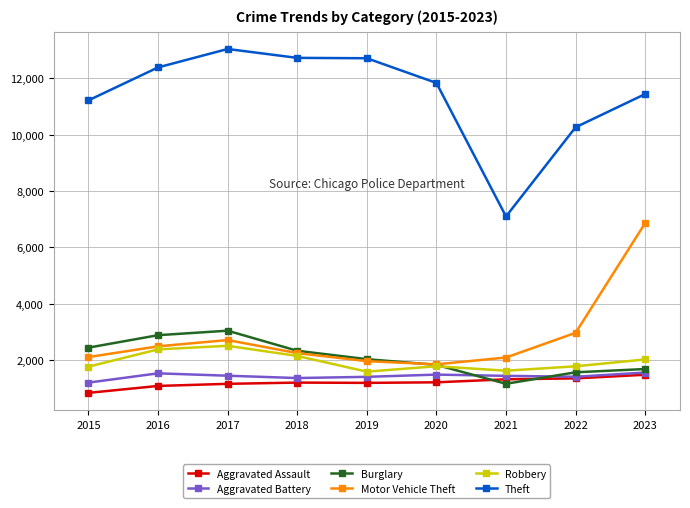

True or false: Aggravated Battery has more than 1 points higher than both neighbors.

True